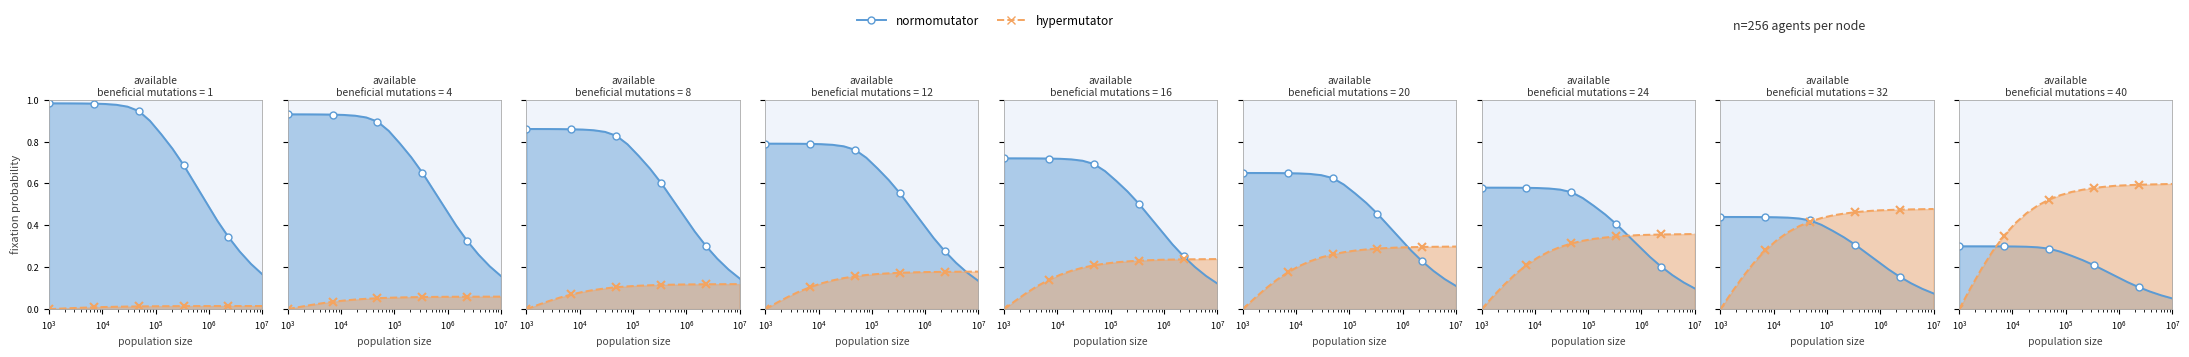

True or false: hypermutator has more than 0 interior local peaks.

False